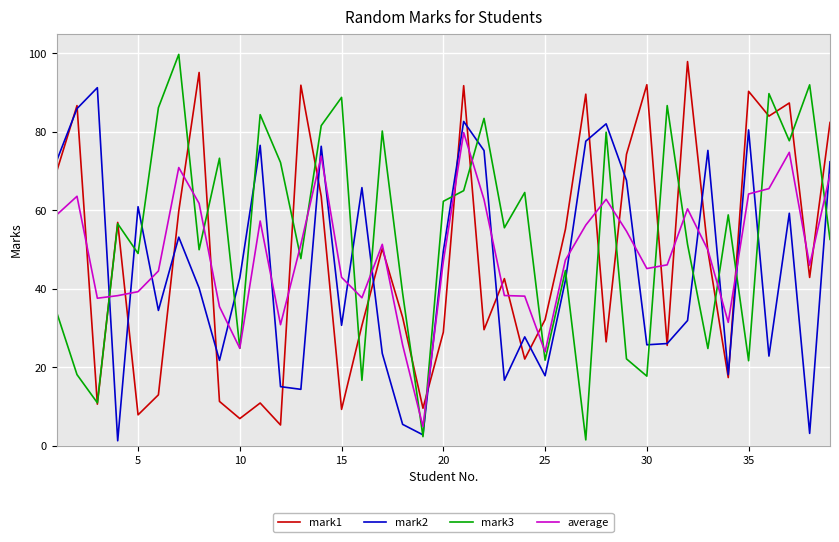

What is the maximum value for mark2?

91.3